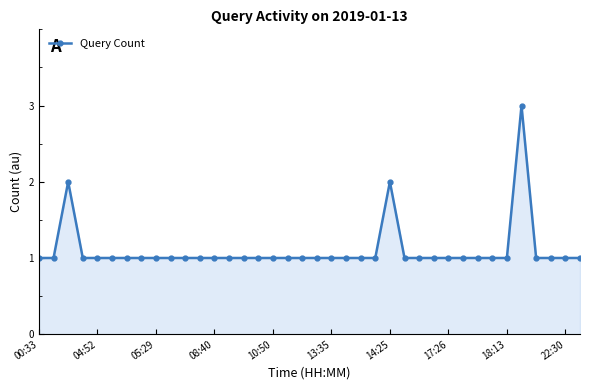

What is the value of the 4th point from the left?

1